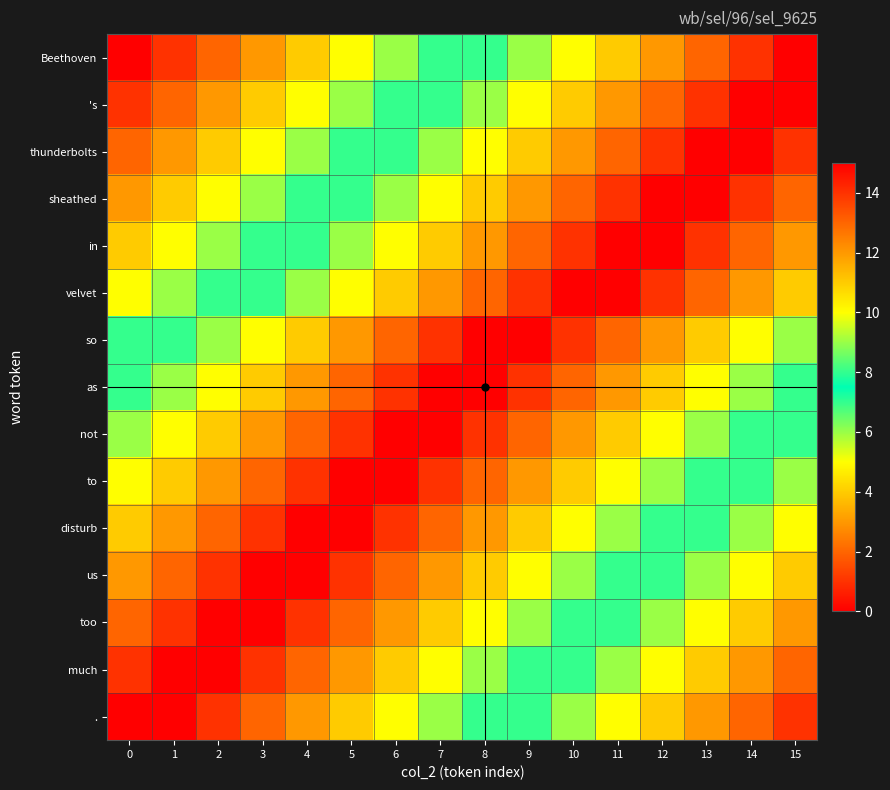

What is the total value across all series at 7?

107